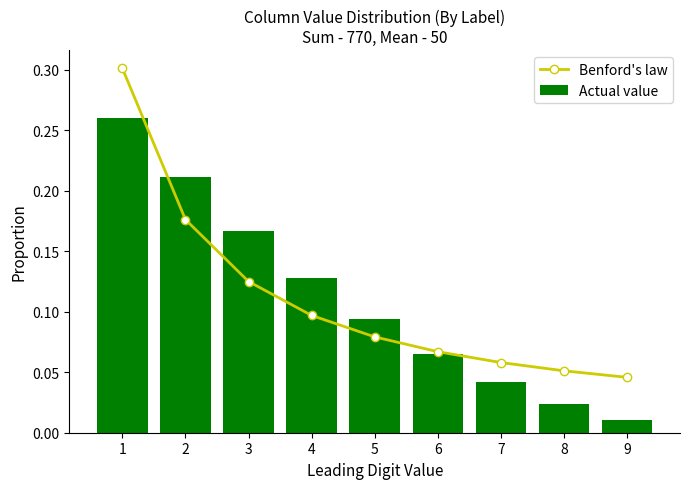

At how many categories does at least one series exceed 0?

9